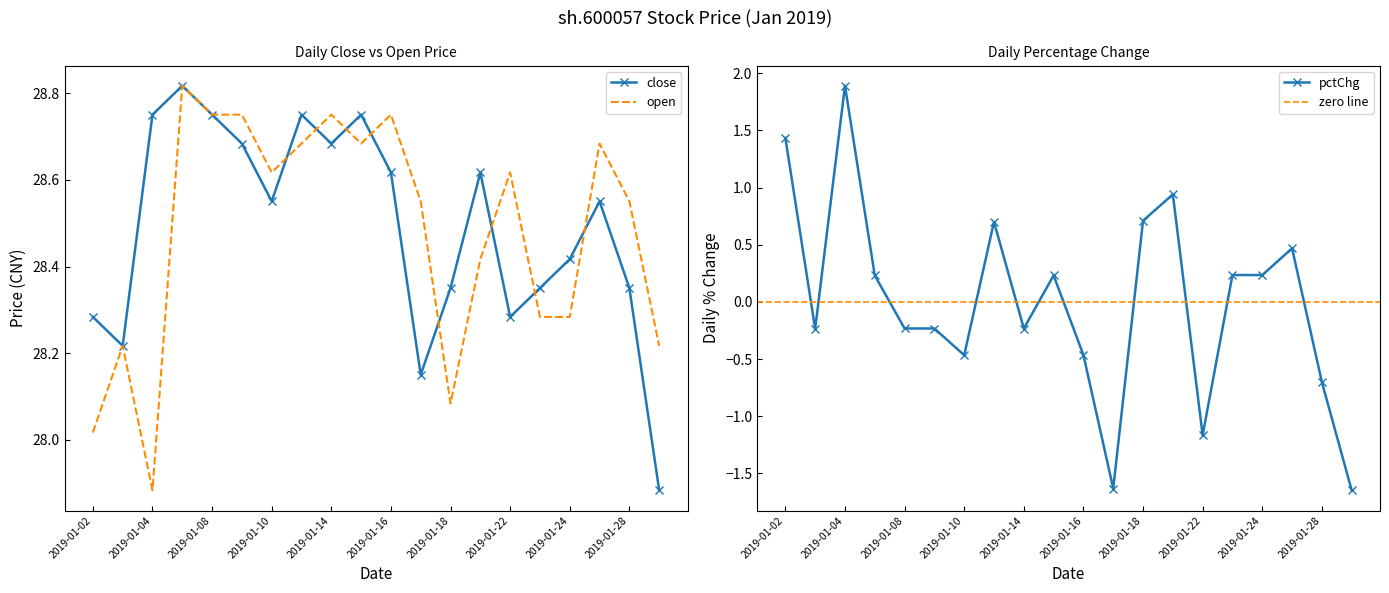

The value of close at 2019-01-23 is 28.4. True or false?

True